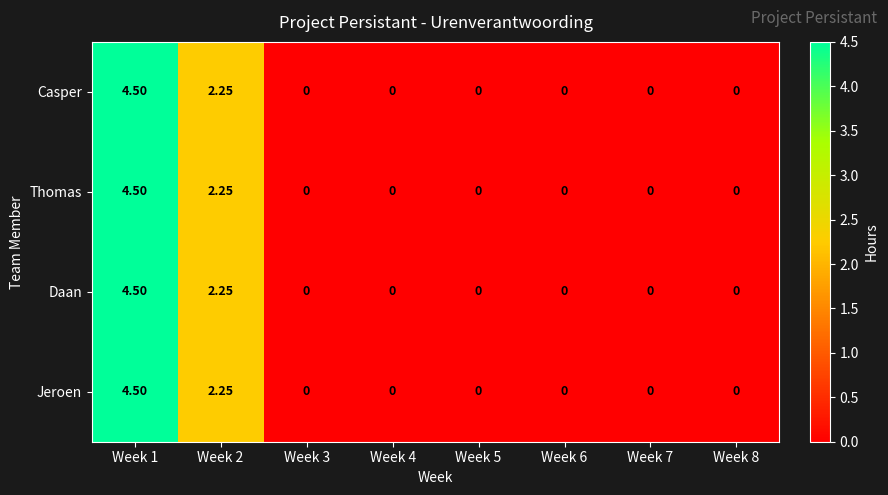

Is the value of Casper at Week 3 greater than the value of Thomas at Week 2?

No